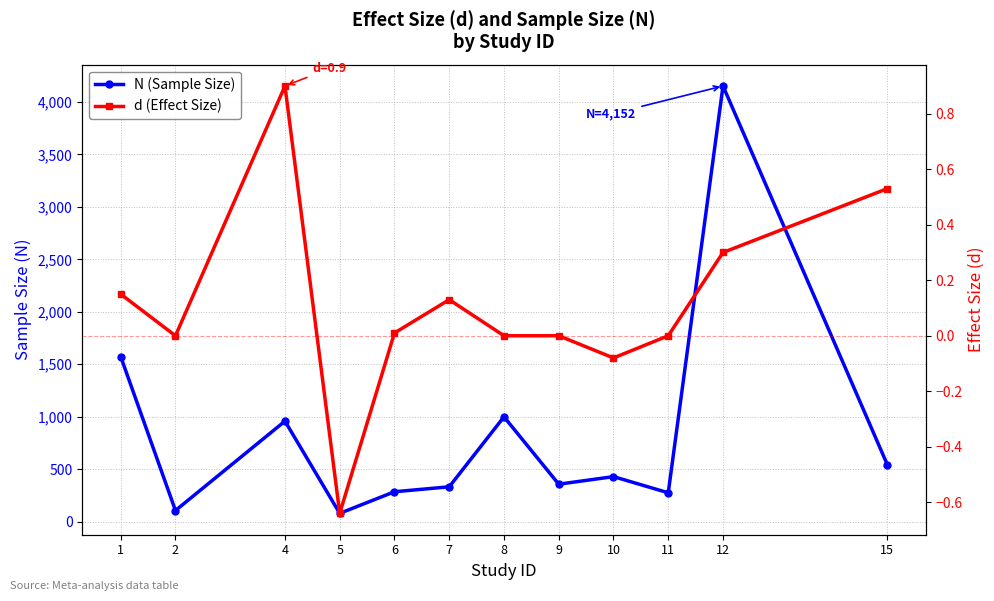

Which has a higher value, 4 or 1?

1